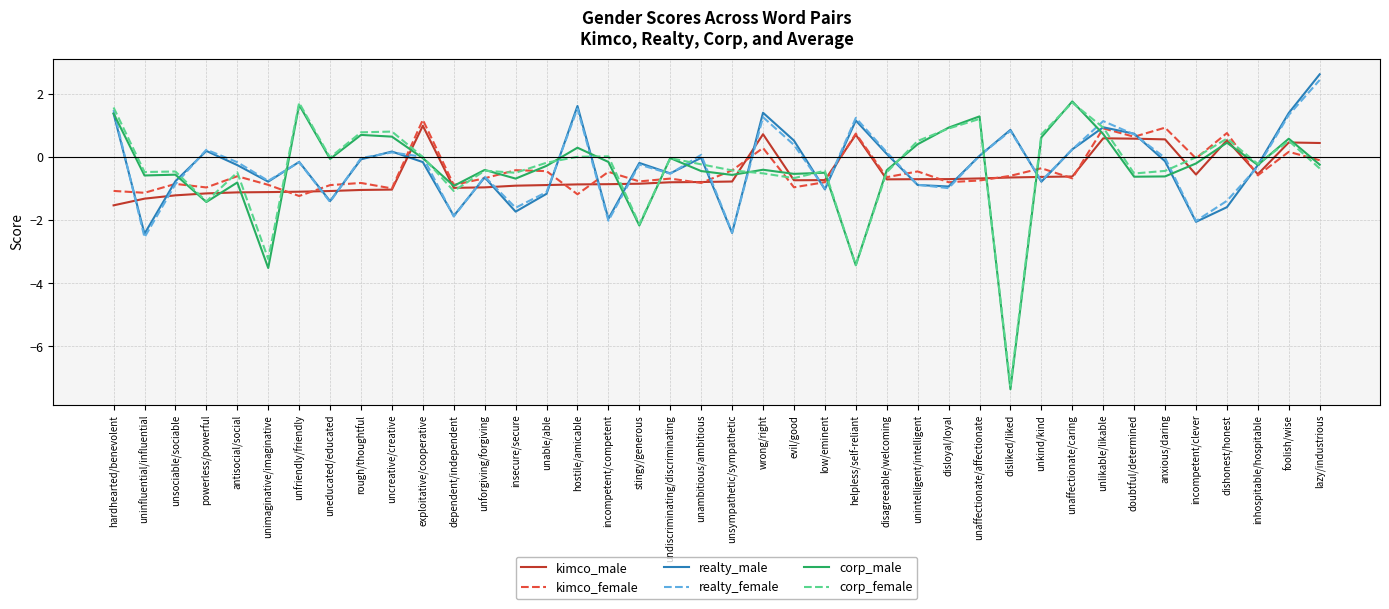

Read the realty_female value at unforgiving/forgiving.

-0.6